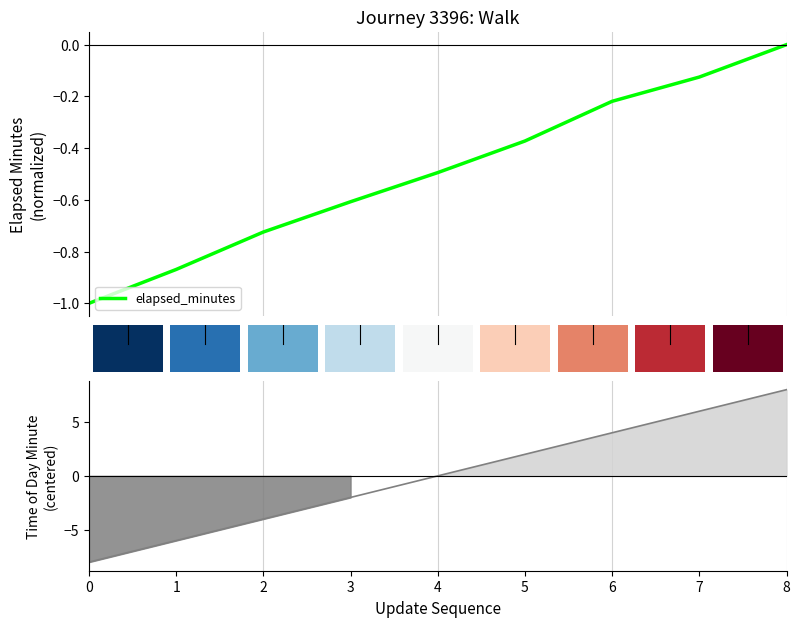

What is the lowest value of the elapsed_minutes series?

-1.0